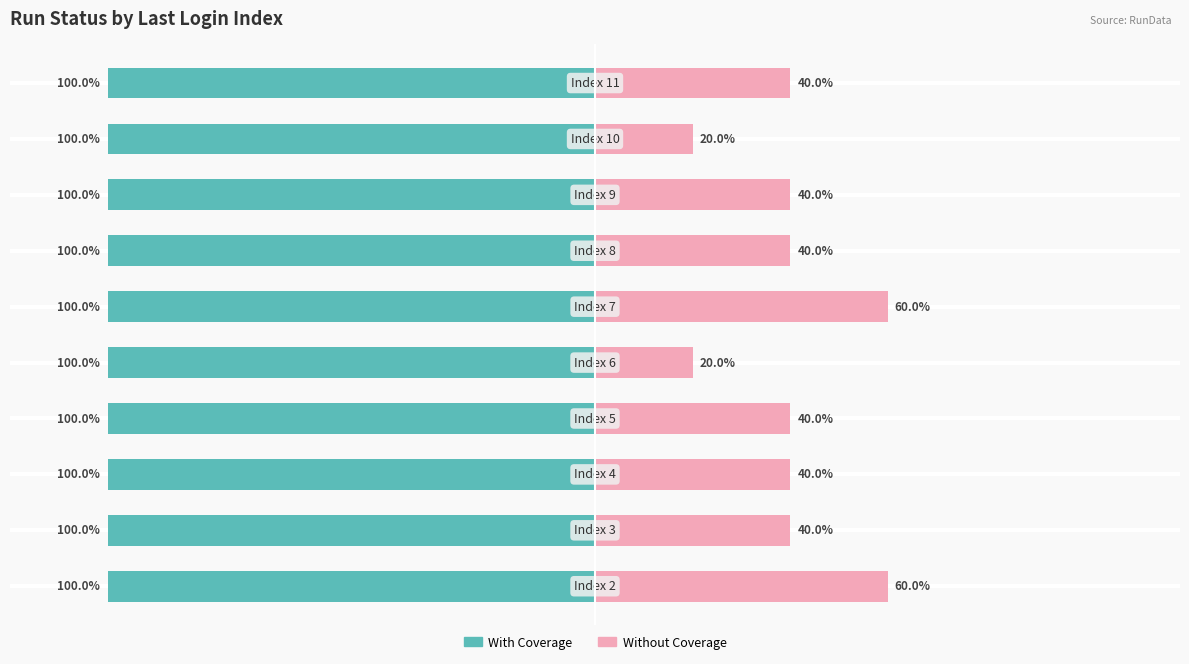

The value of With Coverage at 6 is 0.4. True or false?

False